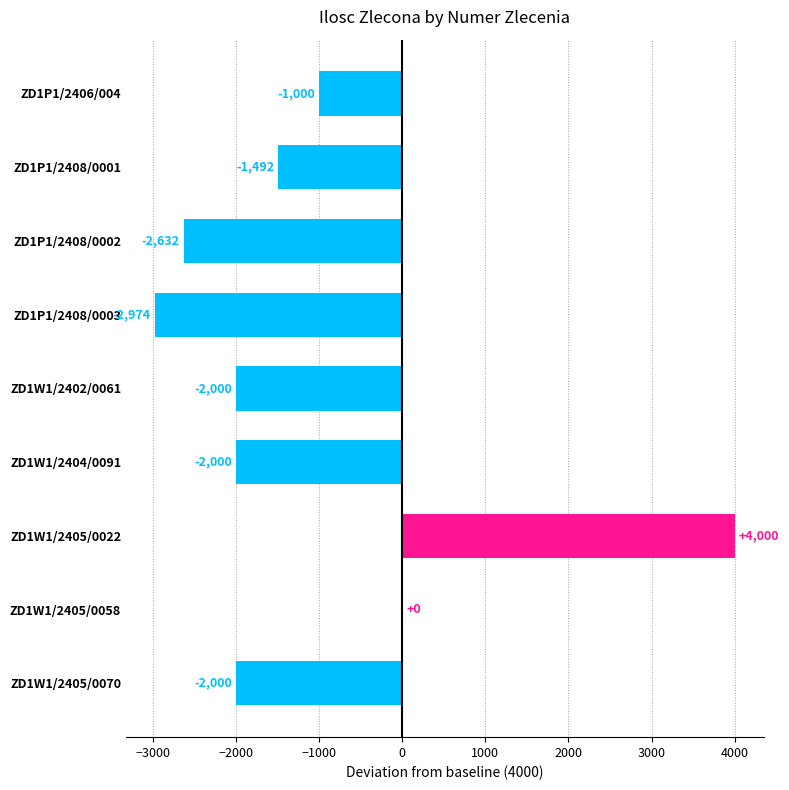

The value at ZD1W1/2405/0058 is -3062. True or false?

False